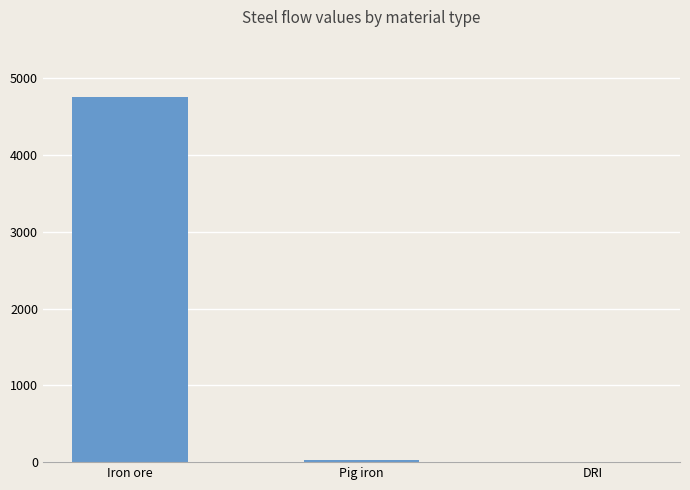

Which label corresponds to the largest value in the chart?

Iron ore